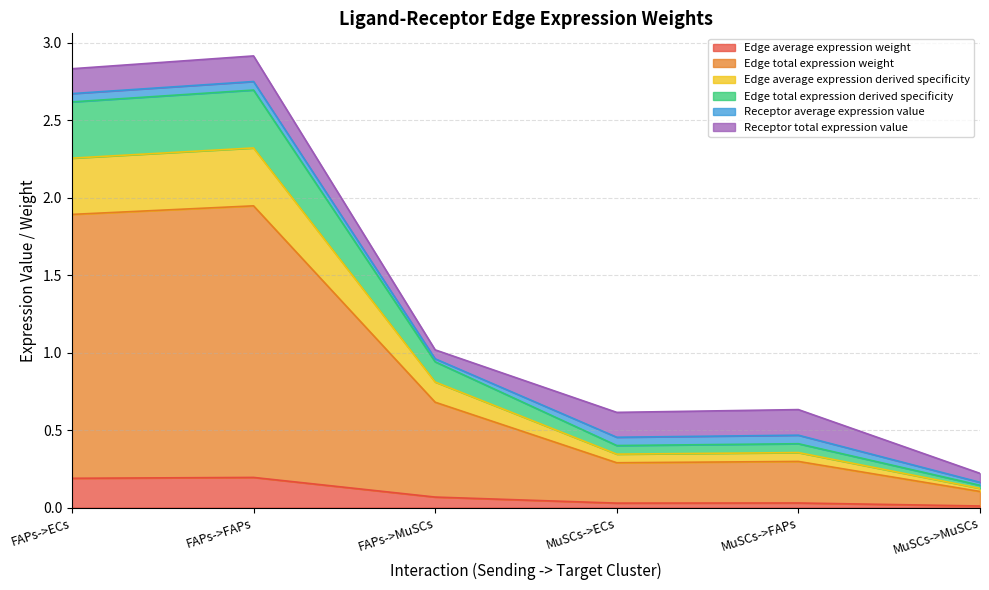

Does the chart display data point markers on the line(s)?

No